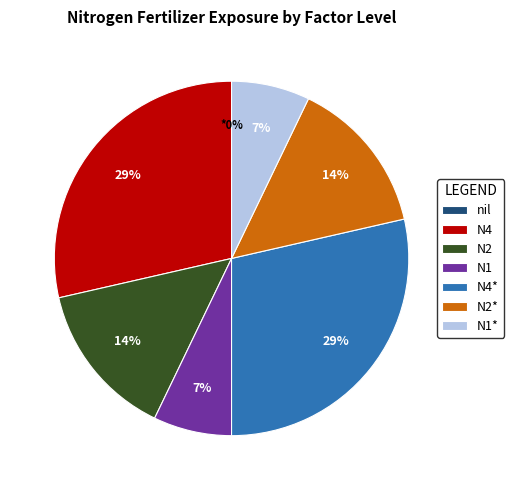

To the nearest percent, what is the combined percentage of N2 and N4?

43%